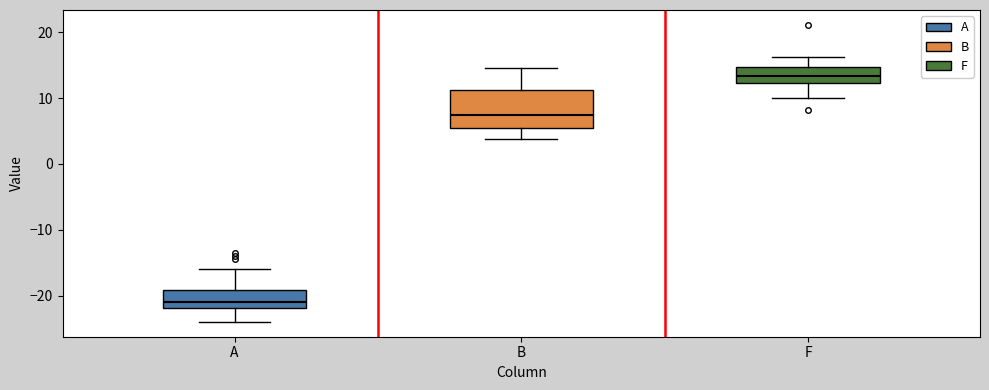

Which box has the highest median line?

F